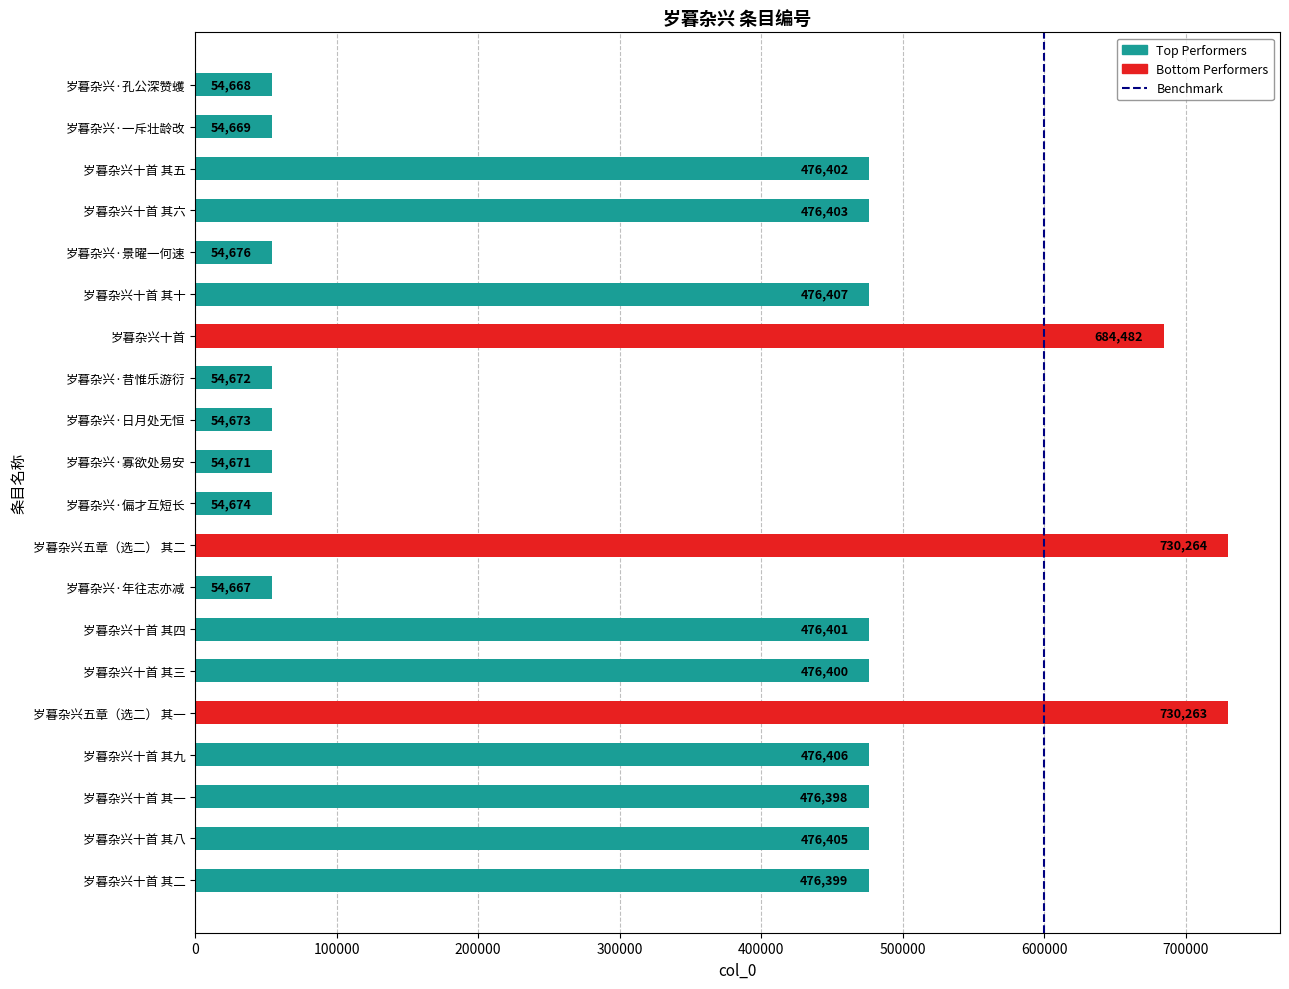

At which label is the value closest to 392465?

岁暮杂兴十首 其一